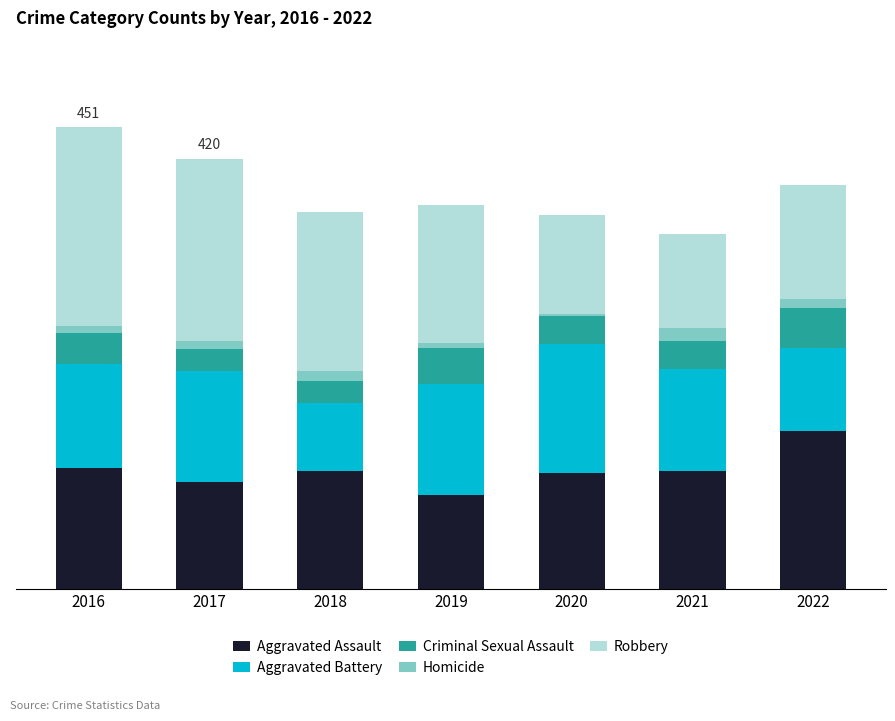

Does the chart contain stacked bars?

Yes